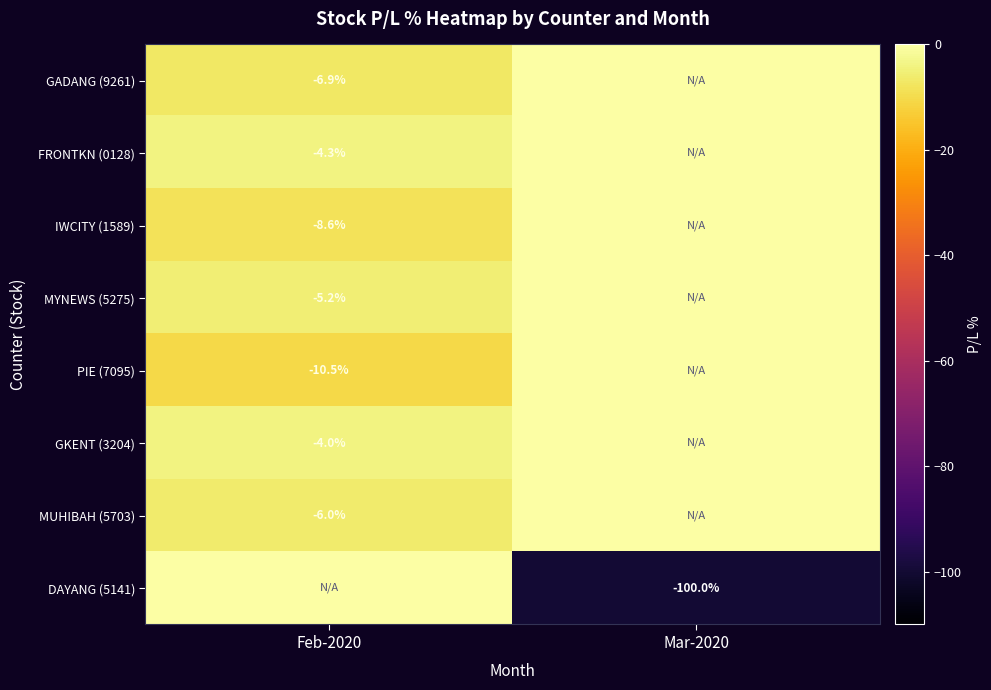

Is the value of PIE (7095) at Feb-2020 greater than the value of DAYANG (5141) at Mar-2020?

Yes